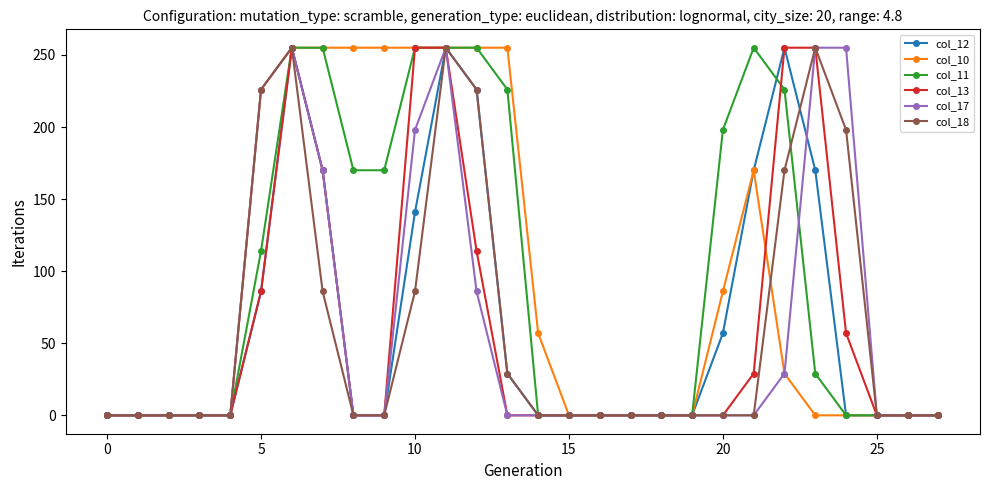

What is the value of the col_12 point at the 11th from the left?

141